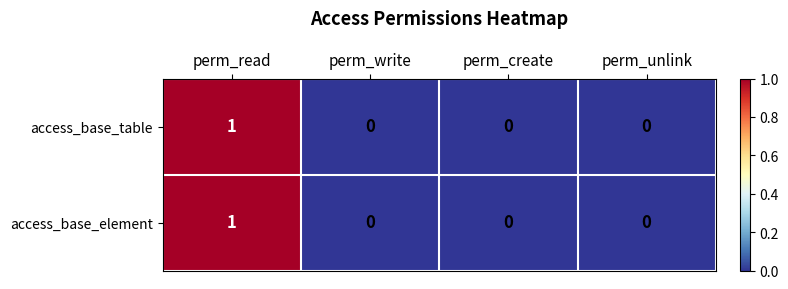

Which category has the highest value in the access_base_table series?

perm_read